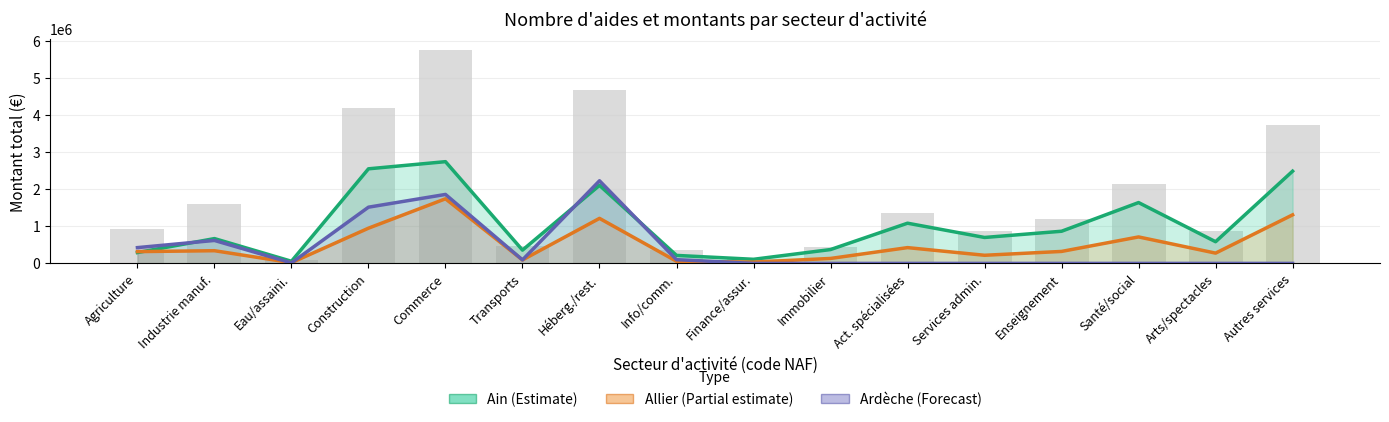

Which category has the highest value across all series?

Commerce